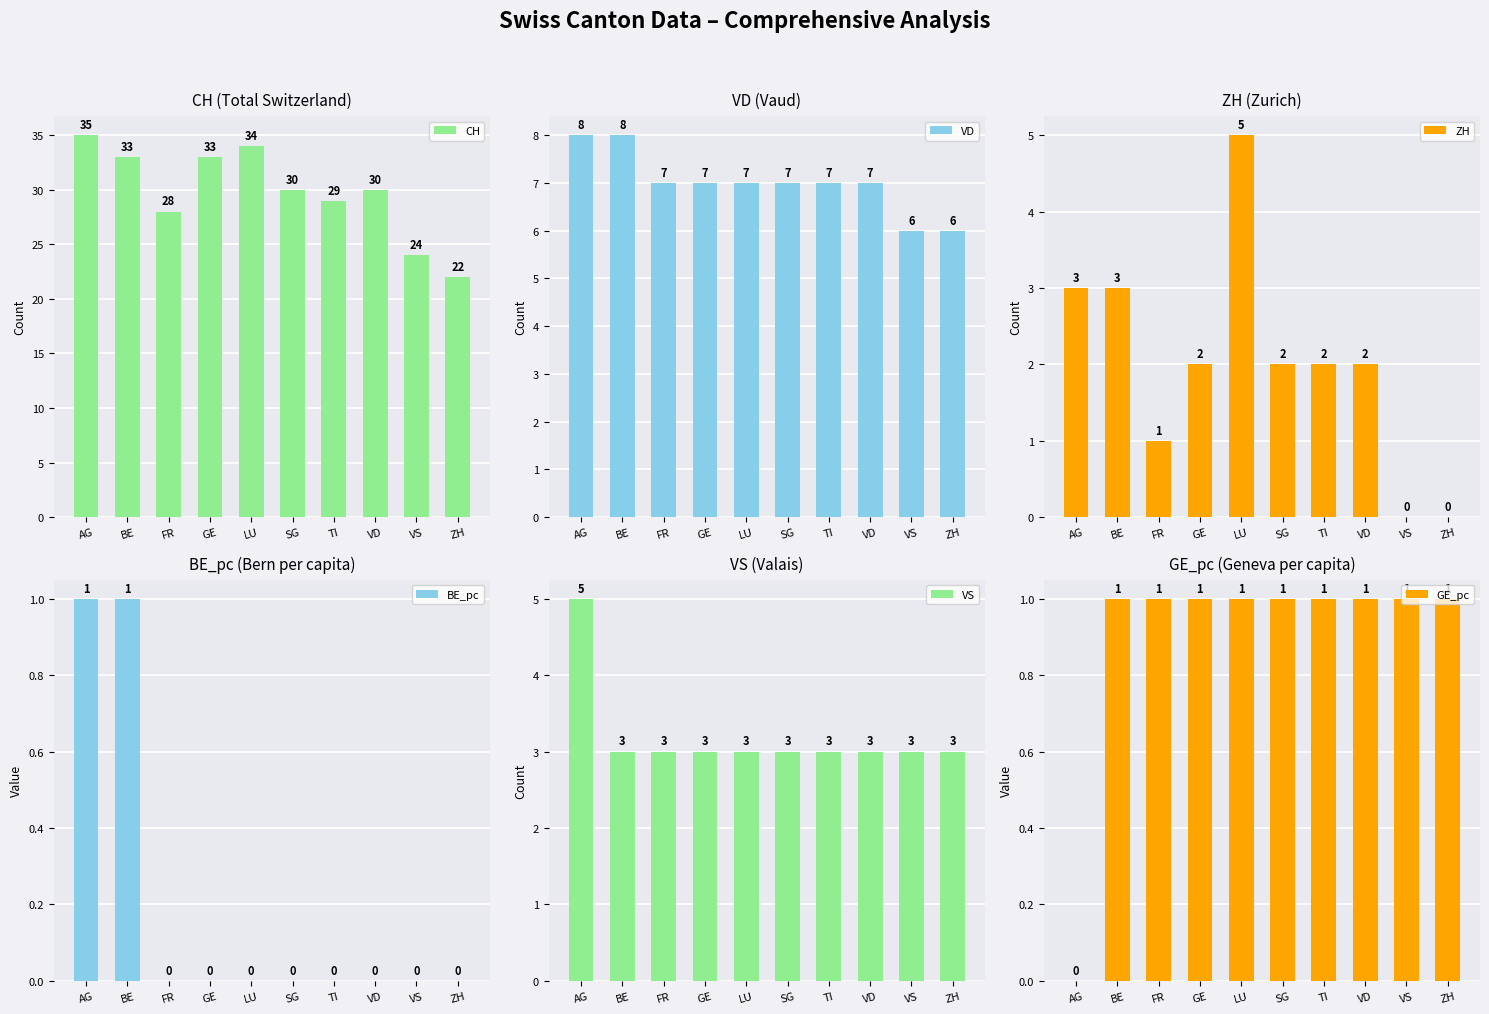

Is it true that VD equals 7 at SG?

True